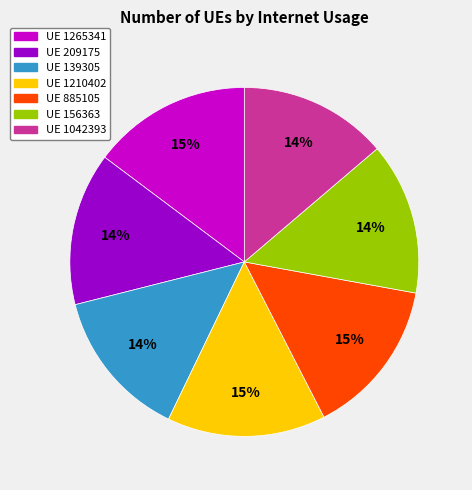

What percentage is the UE 139305 slice, to the nearest percent?

14%